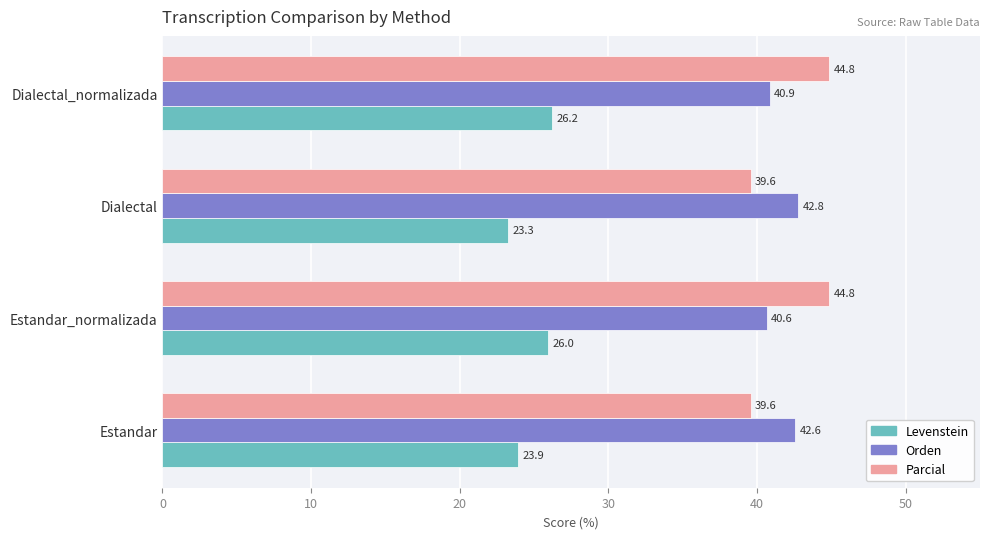

At which label does Orden reach its peak?

Dialectal